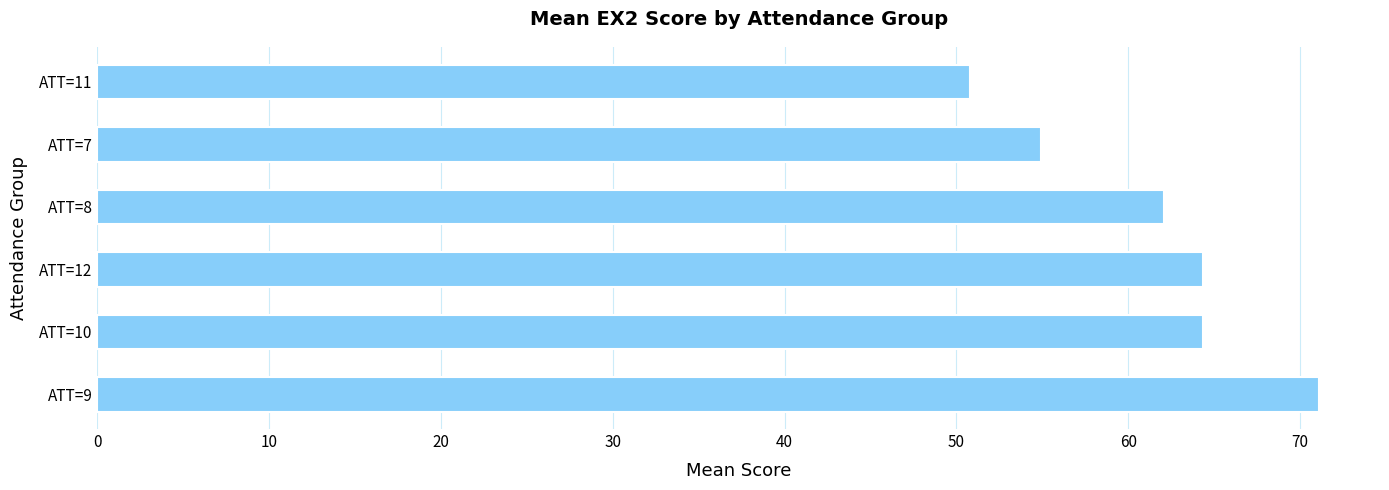

What is the ratio of the value at ATT=9 to the value at ATT=10?

1.1